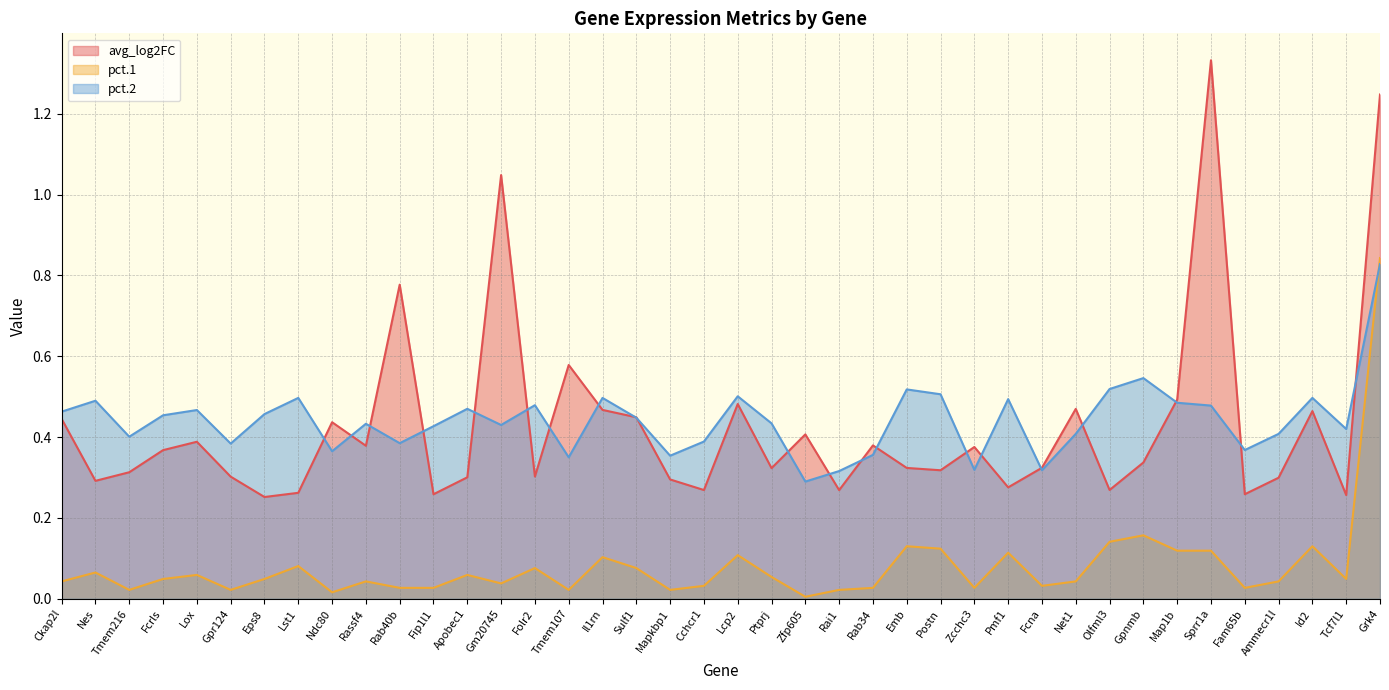

What position from the left is Rab40b?

11